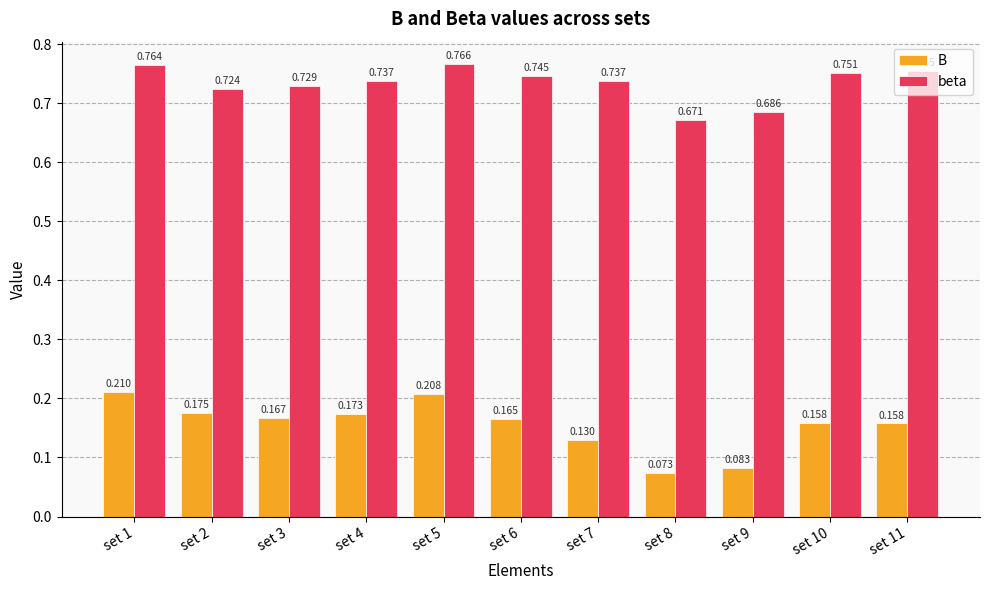

What is the spread (max minus min) of values at set 1?

0.6